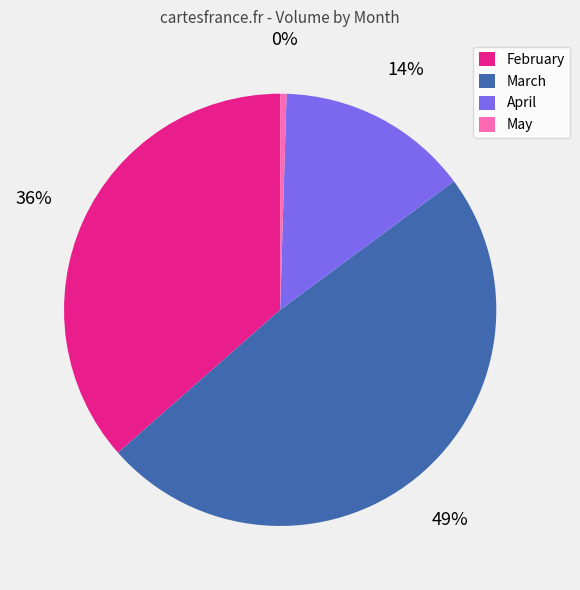

Does April represent more than half of the total?

No